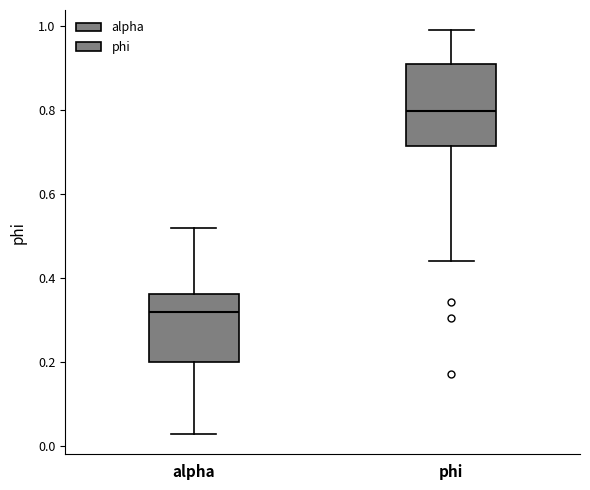

Comparing the boxes themselves (not the whiskers), which one is the tallest?

phi